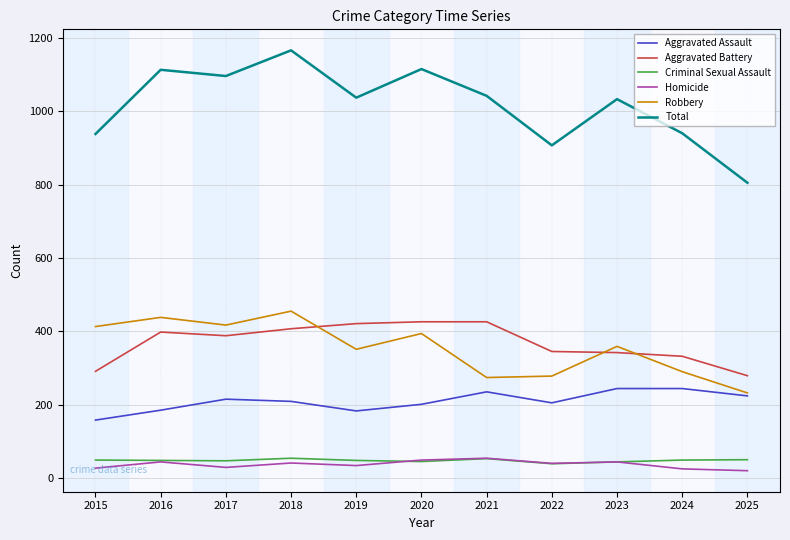

Does the chart display data point markers on the line(s)?

No